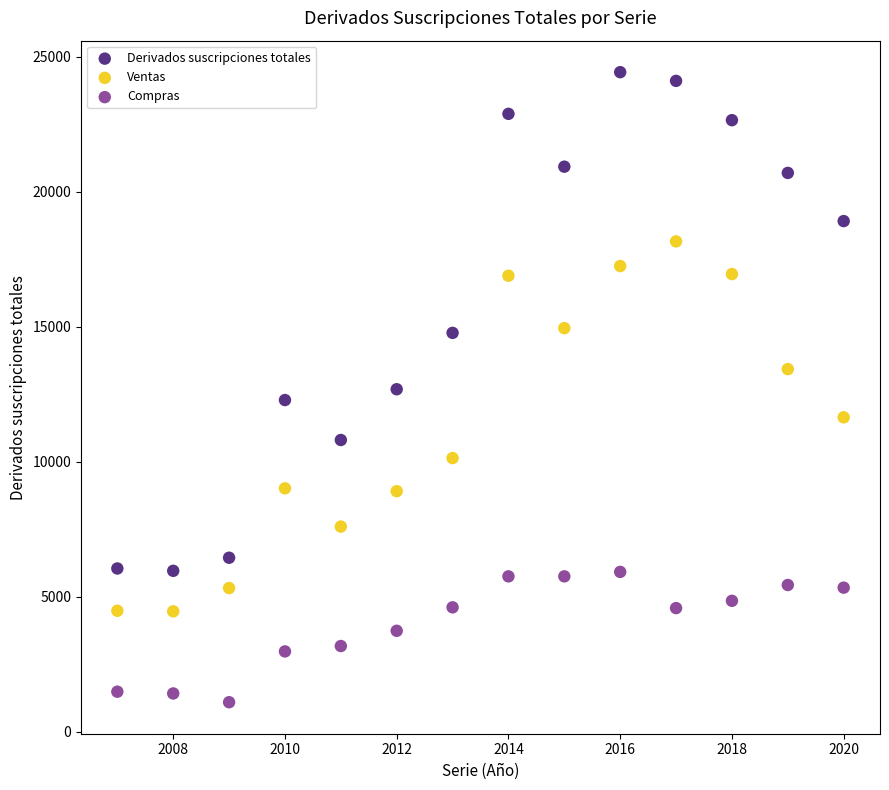

What are all the series names shown in the legend?

Derivados suscripciones totales, Ventas, Compras